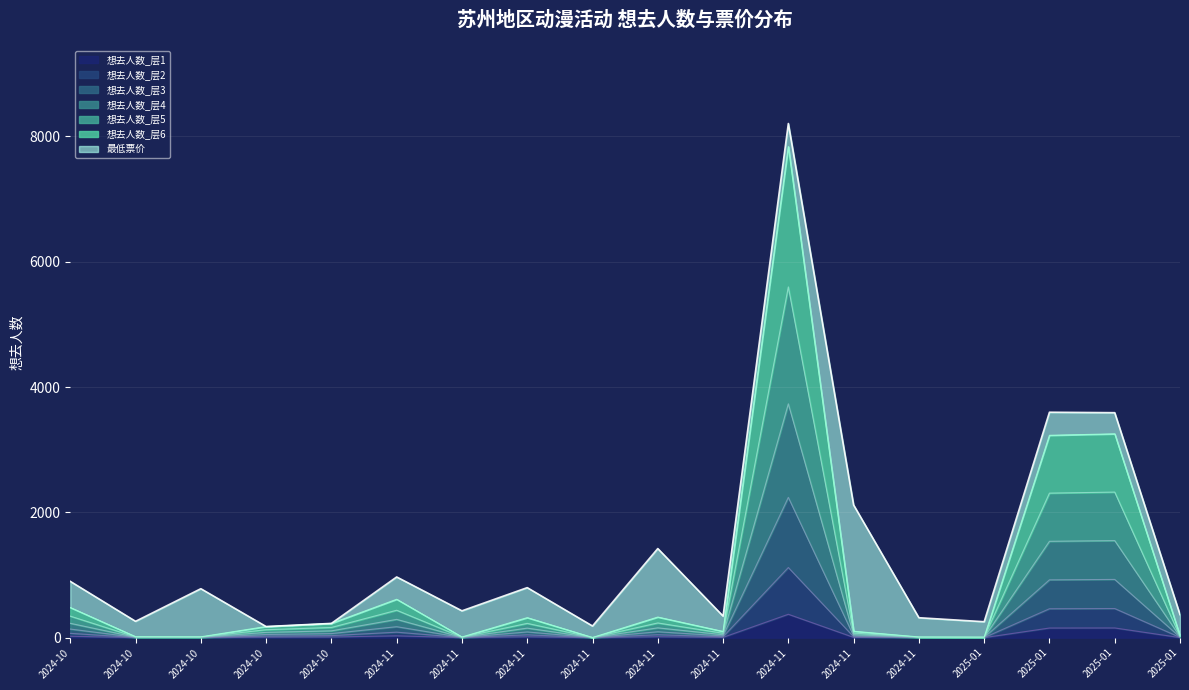

Does the chart display data point markers on the line(s)?

No